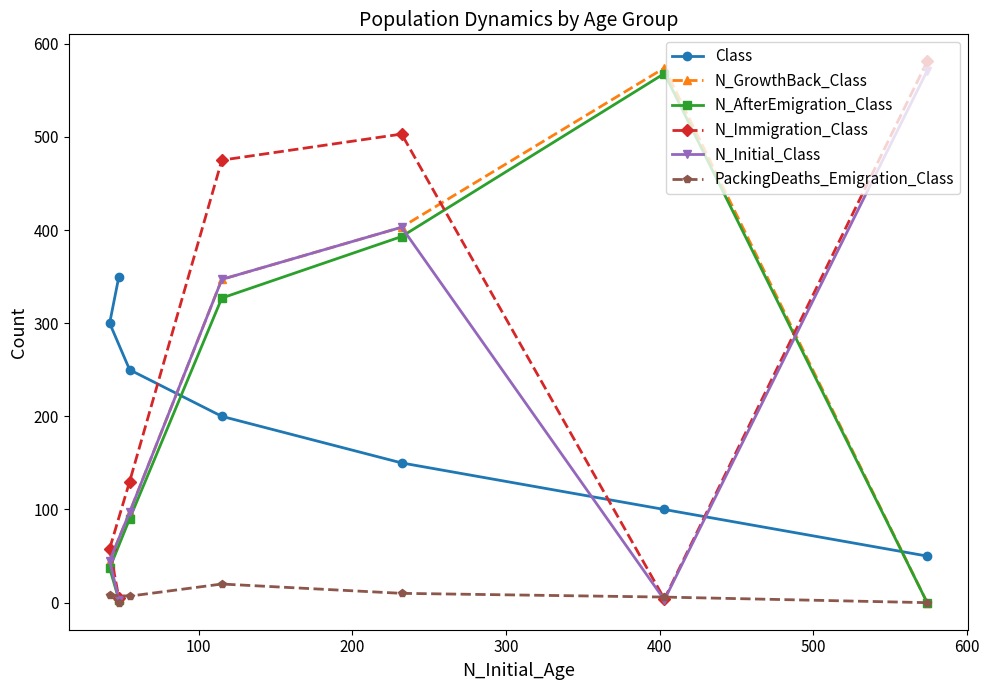

What are all the series names shown in the legend?

Class, N_GrowthBack_Class, N_AfterEmigration_Class, N_Immigration_Class, N_Initial_Class, PackingDeaths_Emigration_Class